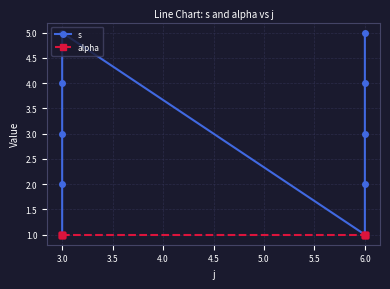

True or false: alpha and s cross at least once.

False